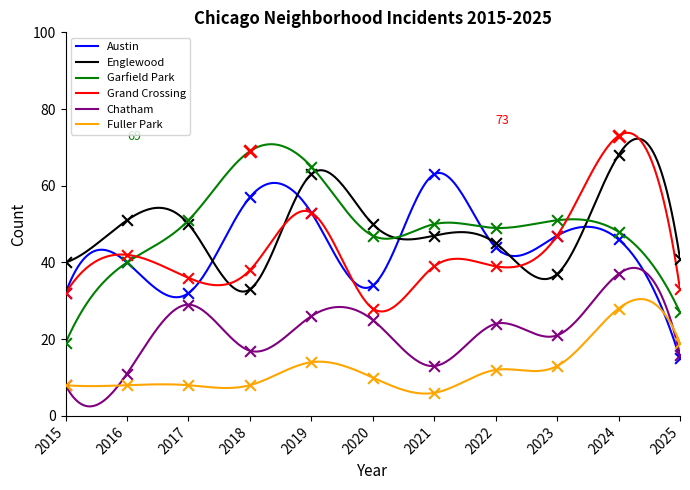

What is the total value across all series at 2023?

216